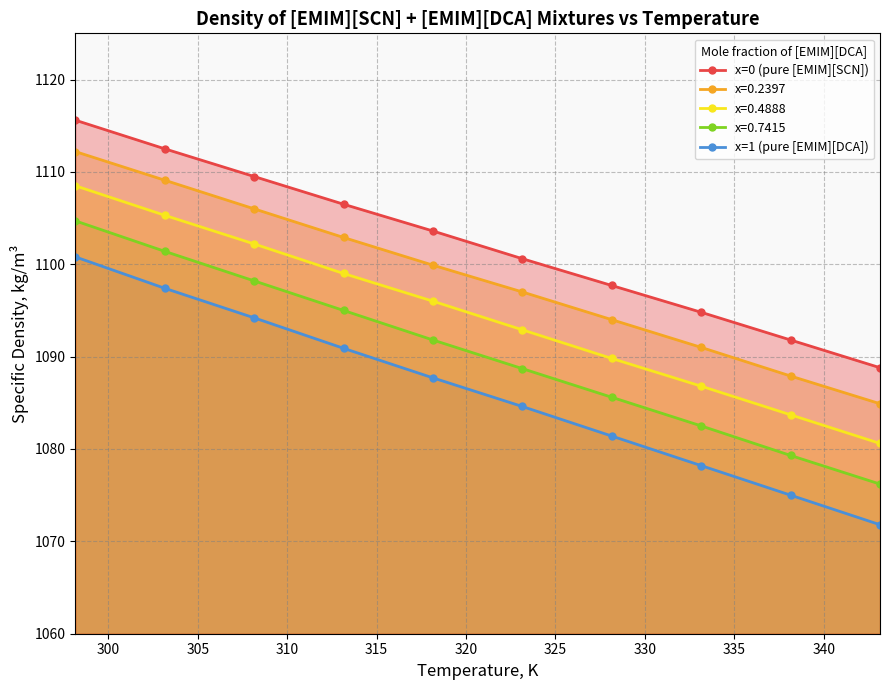

Which series has the largest range (max minus min)?

x=1 (pure [EMIM][DCA])